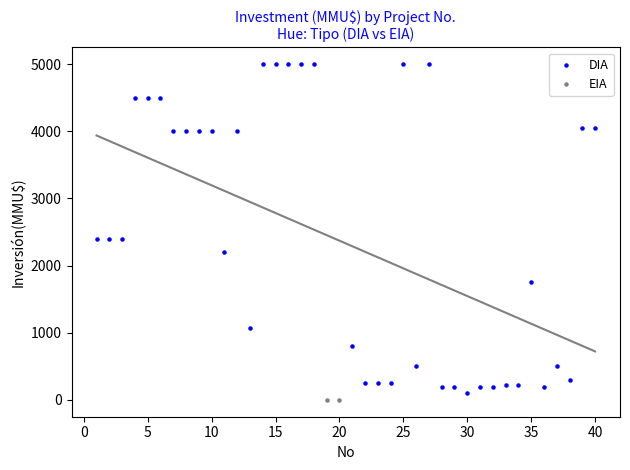

What are all the series names shown in the legend?

DIA, EIA